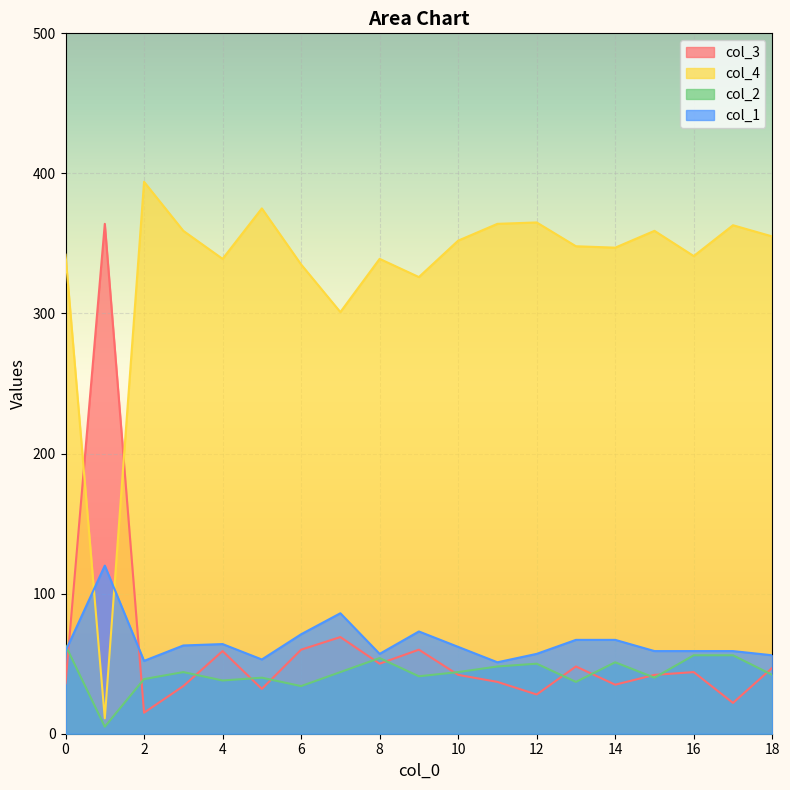

What is the maximum value shown in the chart?

394